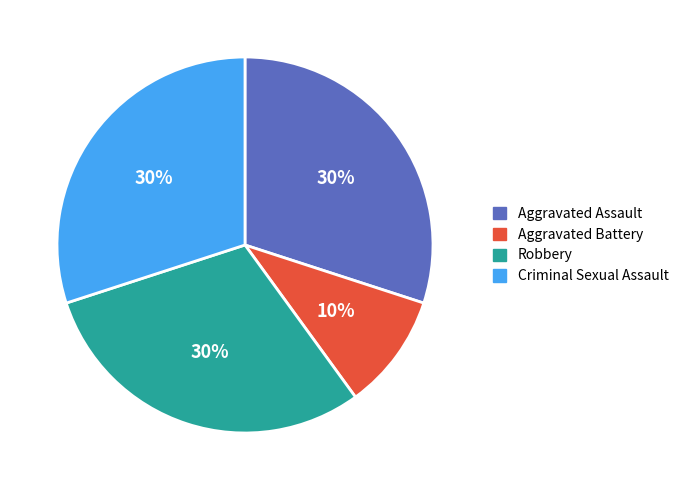

What is the smallest slice in the pie chart?

Aggravated Battery